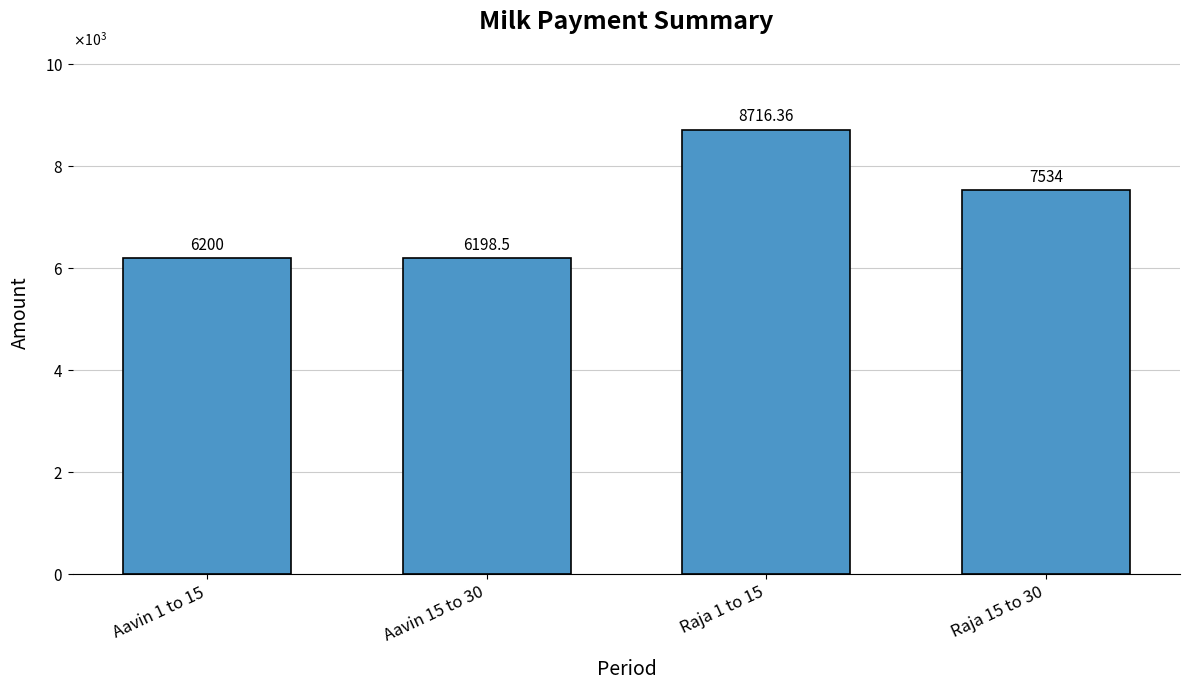

Does the chart contain any negative values?

No